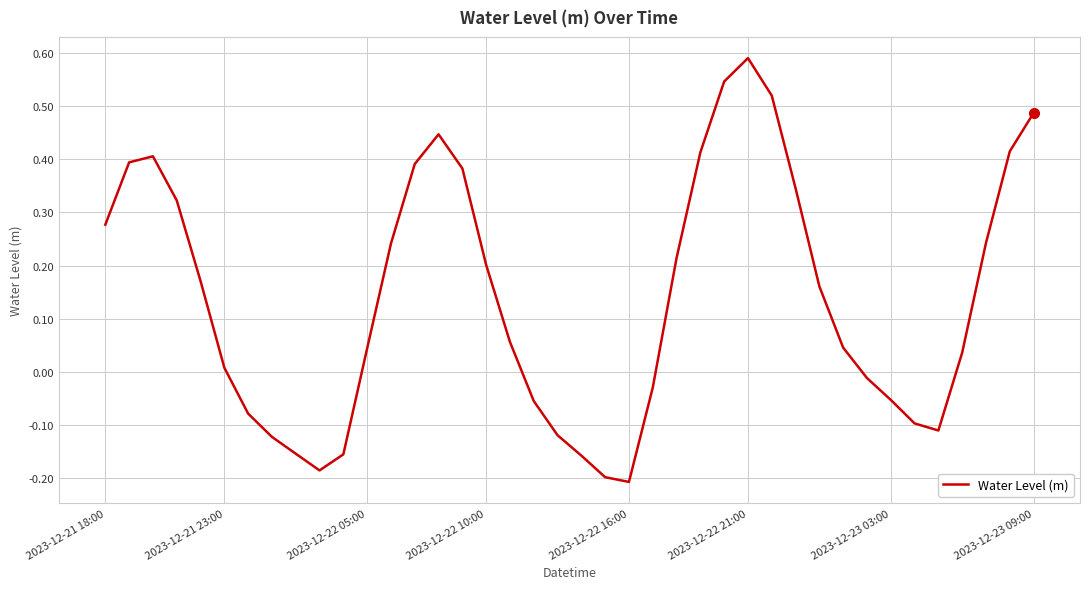

How many distinct data groups are displayed?

1